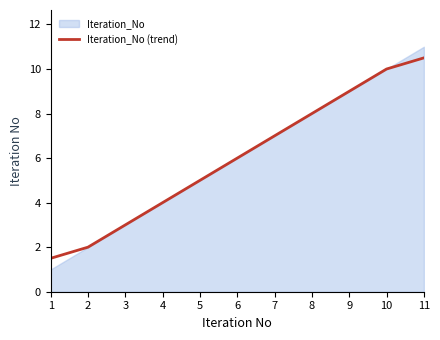

True or false: there are more than 0 points higher than both neighbors.

False